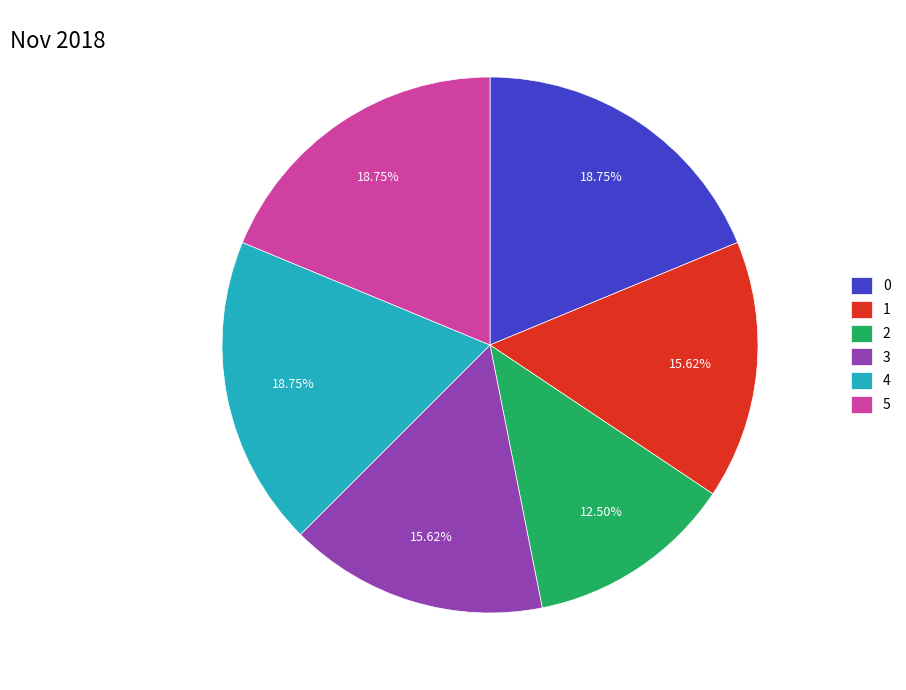

To the nearest percent, what is the difference between the largest and smallest slice percentages?

6%